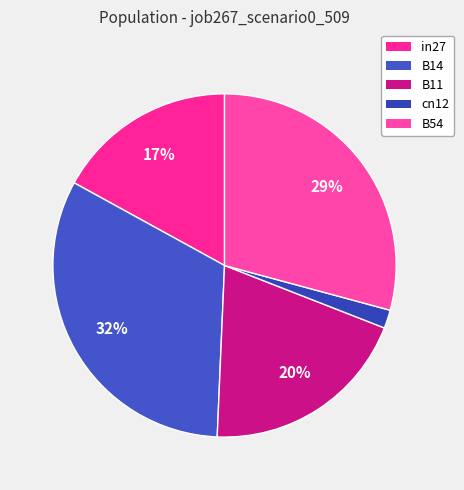

What percentage is NOT represented by cn12?

98.3%